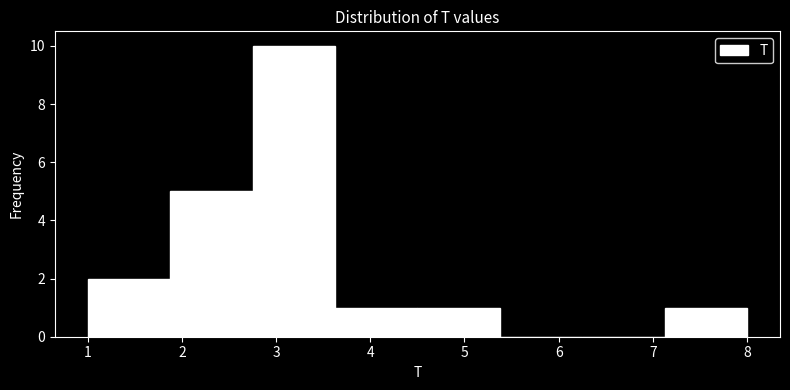

How tall is the bar that spans 1.0 to 1.9 on the x-axis? Neither the bar edges nor the heights are printed on the chart, so give them approximately, as read against the axes.

2